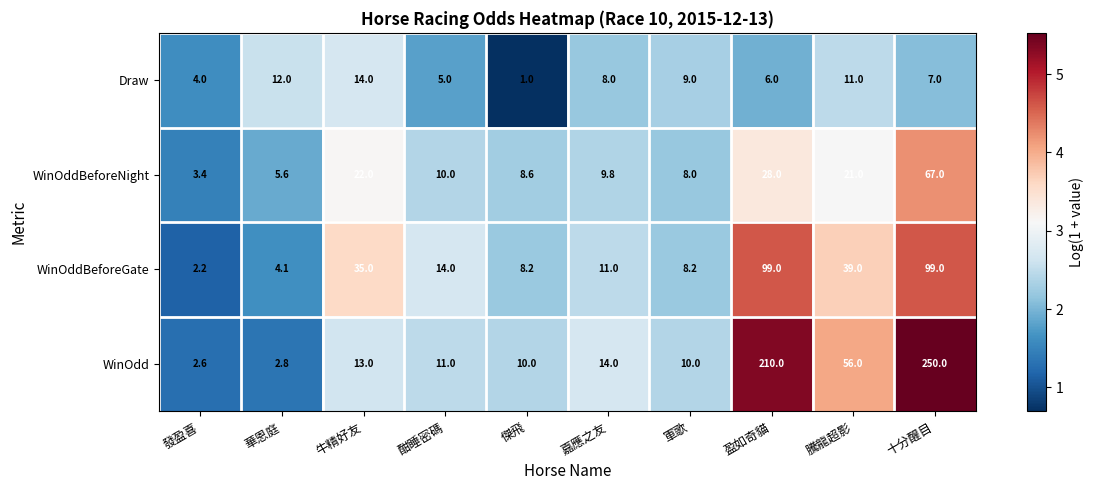

Which series has the largest range (max minus min)?

WinOdd